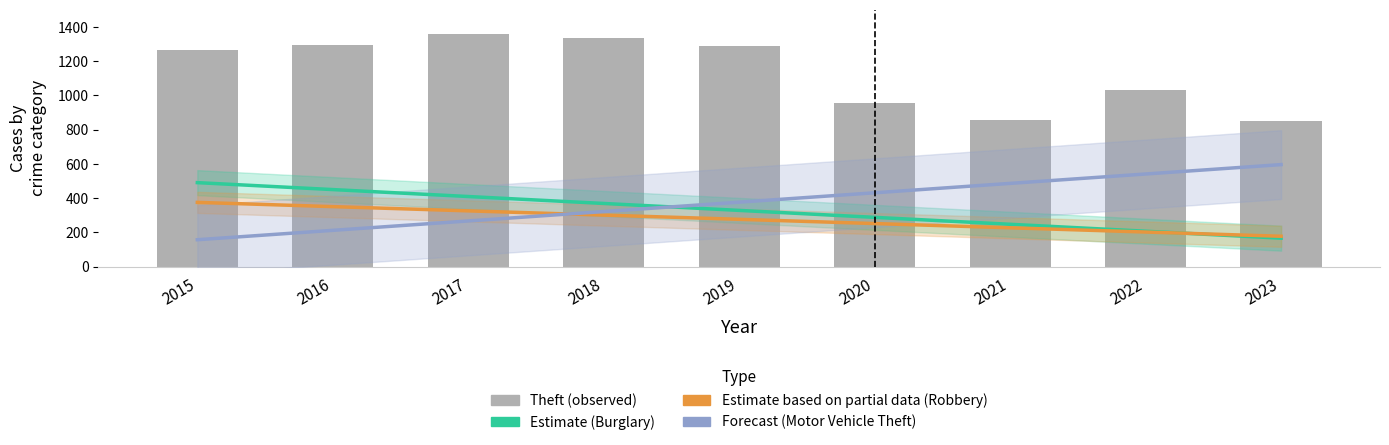

Reading right to left, what are all the values shown in this chart?

Burglary (Estimate): 2023=166.5	2022=207.0	2021=247.6	2020=288.1	2019=328.7	2018=369.2	2017=409.8	2016=450.3	2015=490.9
Robbery (Partial Estimate): 2023=177.6	2022=202.4	2021=227.1	2020=251.8	2019=276.6	2018=301.3	2017=326.0	2016=350.8	2015=375.5
Motor Vehicle Theft (Forecast): 2023=596.2	2022=541.3	2021=486.5	2020=431.6	2019=376.8	2018=321.9	2017=267.1	2016=212.2	2015=157.4
Theft: 2023=849.0	2022=1033.0	2021=856.0	2020=954.0	2019=1288.0	2018=1337.0	2017=1359.0	2016=1297.0	2015=1263.0